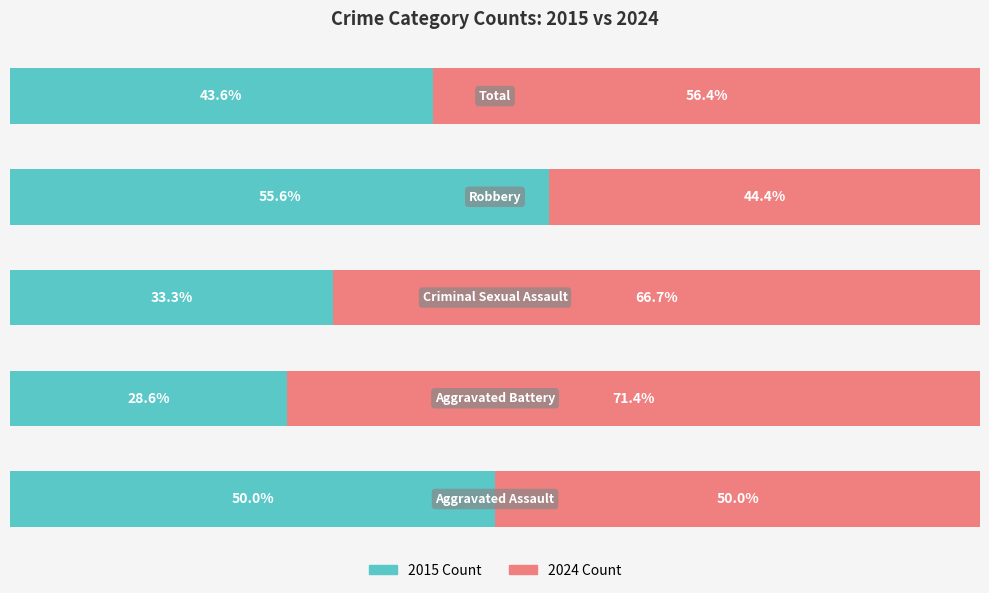

What are all the series names shown in the legend?

2015 Count, 2024 Count